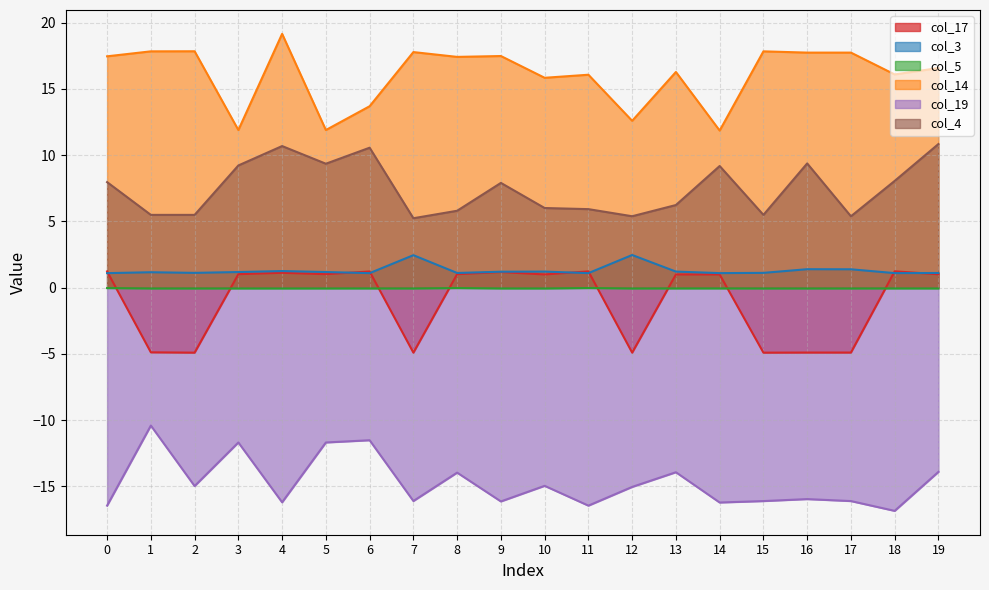

True or false: col_4 and col_19 cross at least once.

False